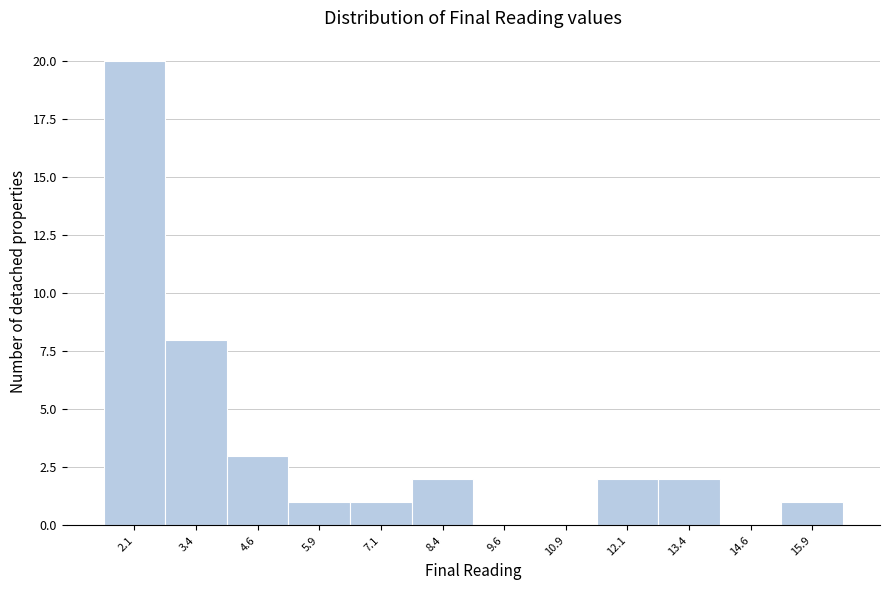

Reading right to left, what are all the values shown in this chart?

15.9=1	14.6=0	13.4=2	12.1=2	10.9=0	9.6=0	8.4=2	7.1=1	5.9=1	4.6=3	3.4=8	2.1=20